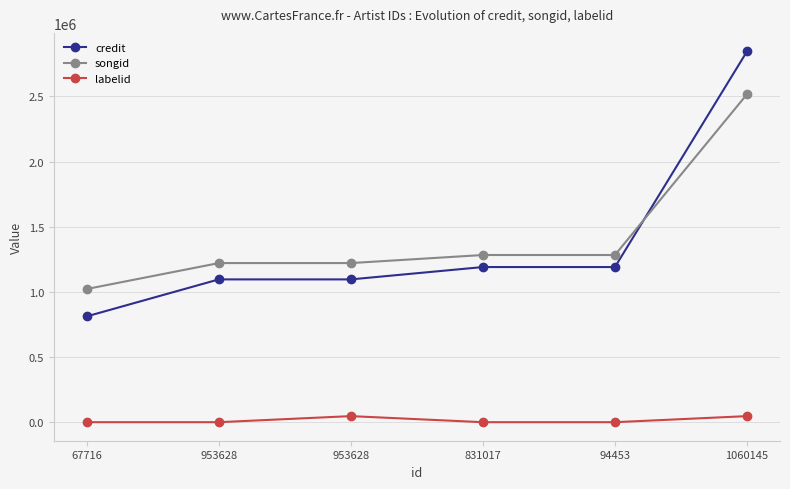

Reading left to right, transcribe all the data shown in this chart.

credit: 67716=812101	953628=1095721	953628=1095721	831017=1190460	94453=1190460	1060145=2845092
songid: 67716=1022093	953628=1220966	953628=1220966	831017=1282871	94453=1282871	1060145=2516645
labelid: 67716=-1	953628=-1	953628=46512	831017=-1	94453=-1	1060145=46512